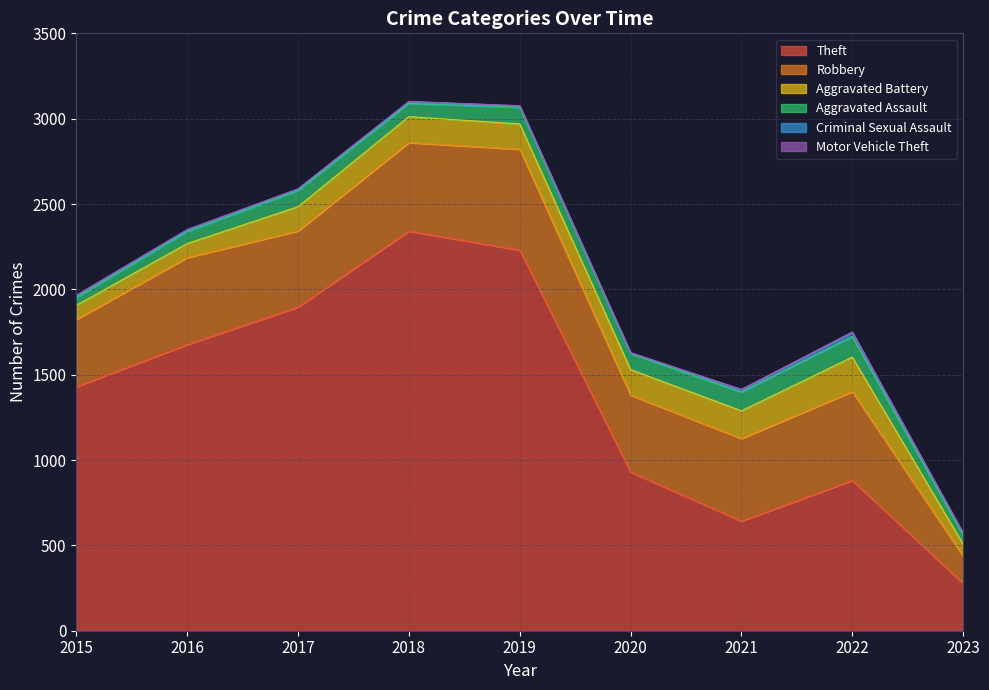

What value does the Aggravated Battery series have at 2021?

162